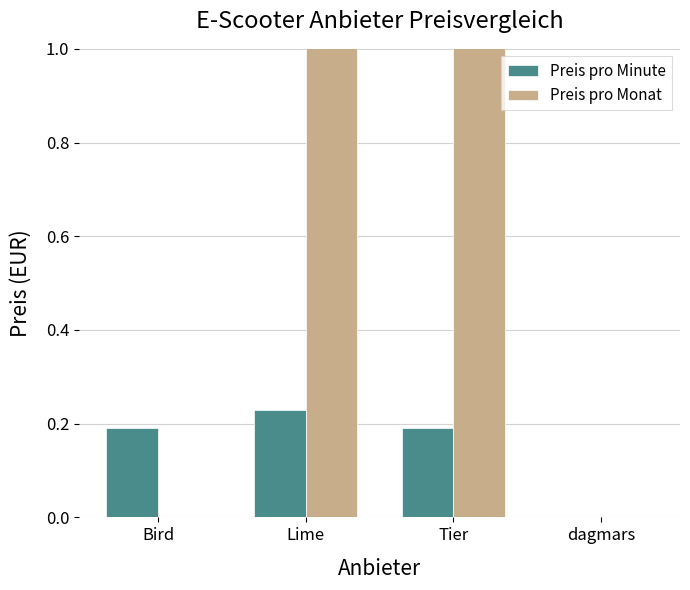

What is the difference between the maximum and minimum values in the Preis pro Minute series?

0.2